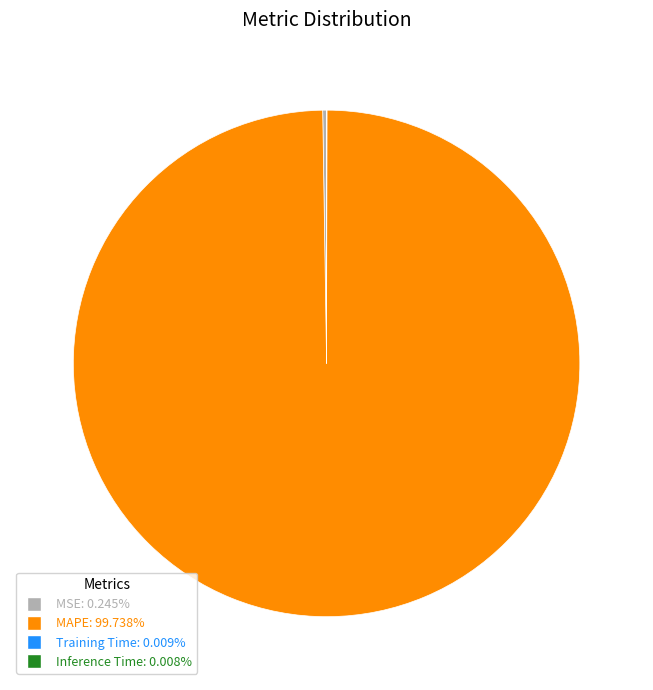

Is MAPE the majority of the pie?

Yes